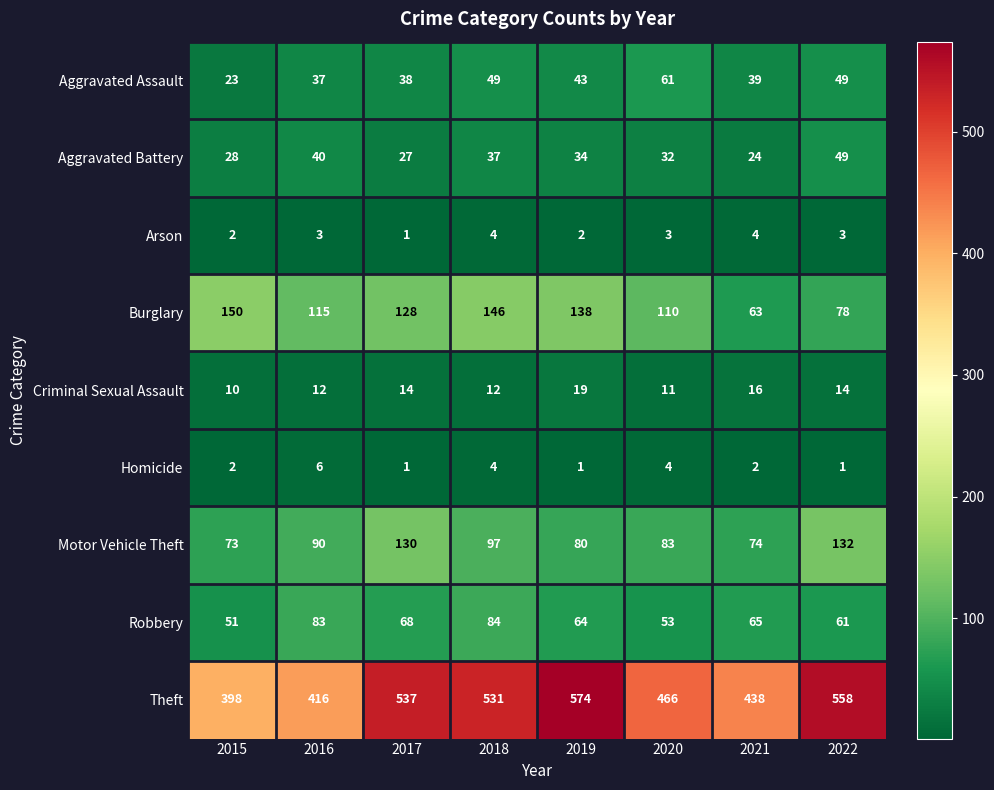

Rank the series at 2016 from lowest to highest value.

Arson, Homicide, Criminal Sexual Assault, Aggravated Assault, Aggravated Battery, Robbery, Motor Vehicle Theft, Burglary, Theft